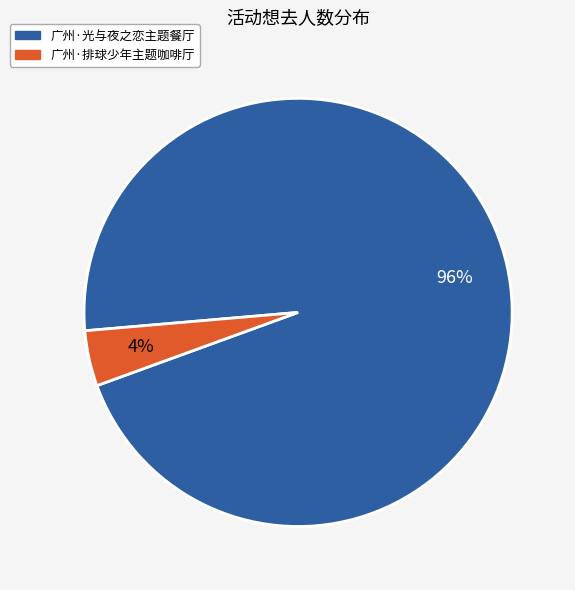

How many segments does this pie chart have?

2